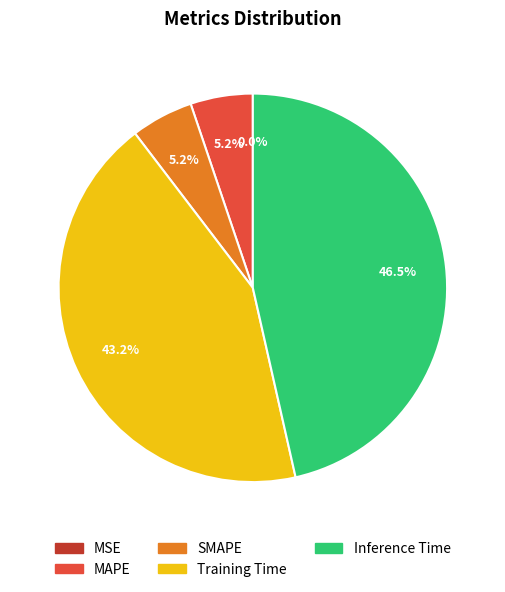

What percentage do Inference Time and Training Time together represent?

89.6%